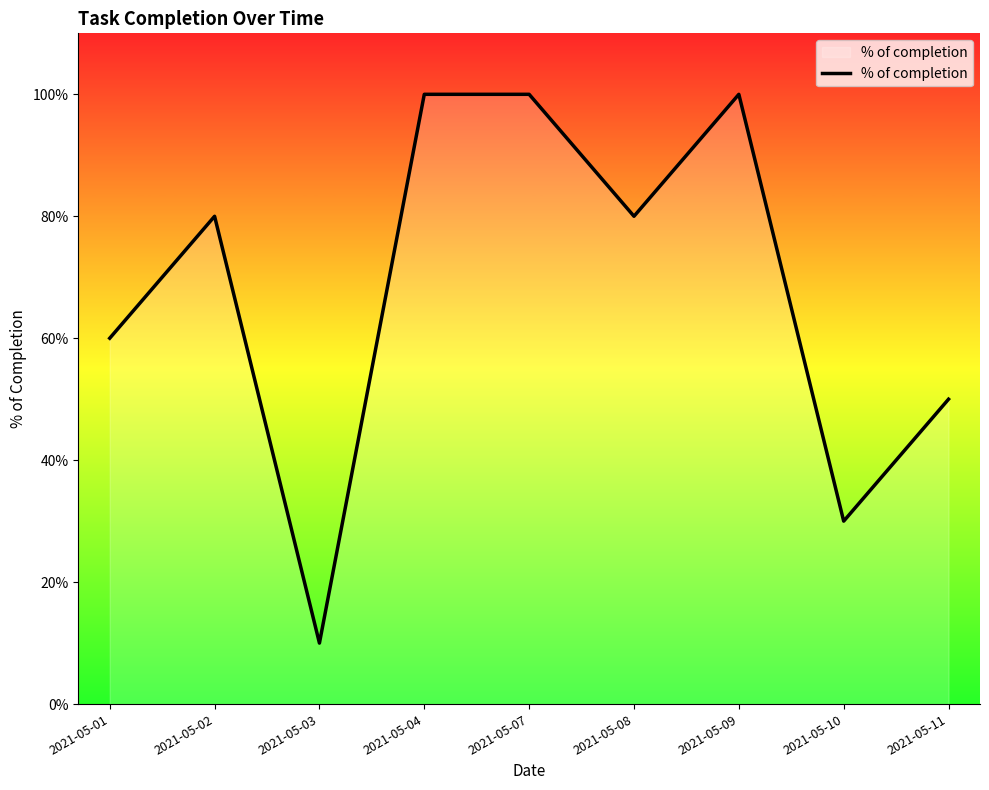

Reading left to right, transcribe all the data shown in this chart.

0.6	0.8	0.1	1.0	1.0	0.8	1.0	0.3	0.5